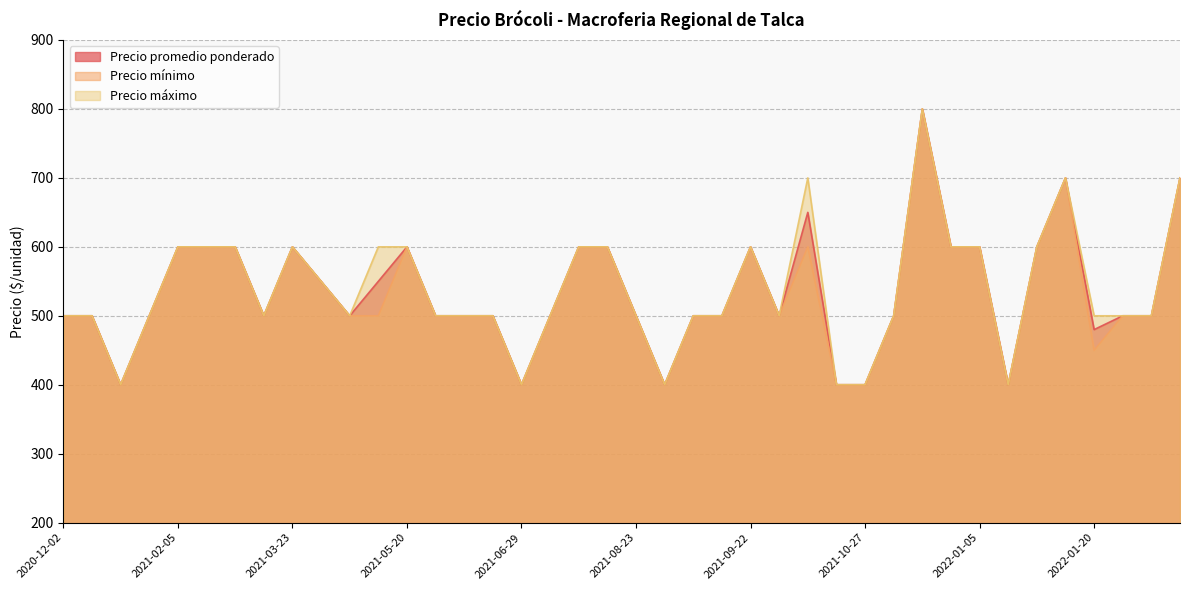

Reading right to left, transcribe all the data shown in this chart.

Precio promedio ponderado: 700	500	500	480	700	600	400	600	600	800	500	400	400	650	500	600	500	500	400	500	600	600	500	400	500	500	500	600	550	500	550	600	500	600	600	600	500	400	500	500
Precio mínimo: 700	500	500	450	700	600	400	600	600	800	500	400	400	600	500	600	500	500	400	500	600	600	500	400	500	500	500	600	500	500	550	600	500	600	600	600	500	400	500	500
Precio máximo: 700	500	500	500	700	600	400	600	600	800	500	400	400	700	500	600	500	500	400	500	600	600	500	400	500	500	500	600	600	500	550	600	500	600	600	600	500	400	500	500